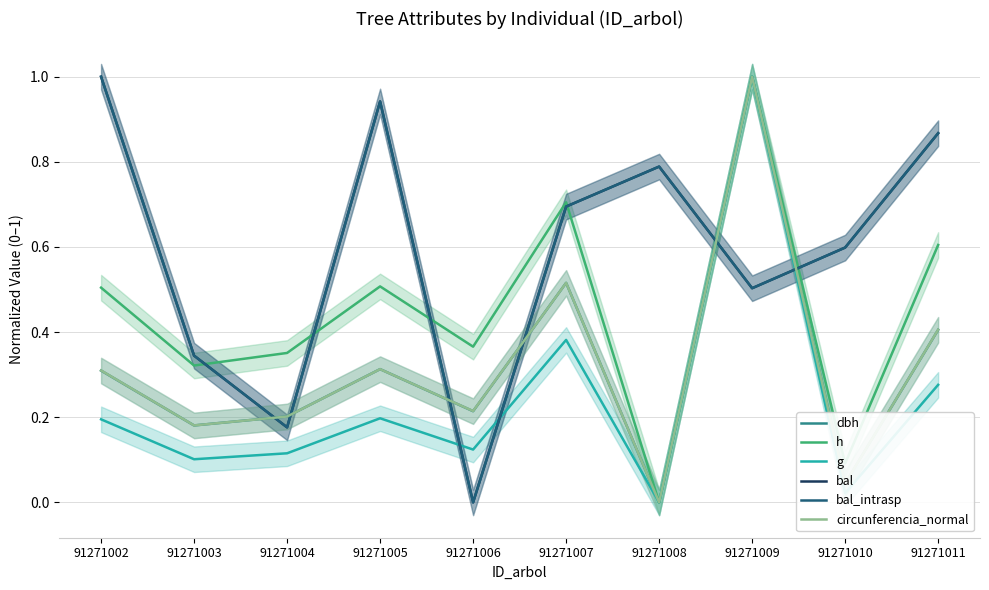

Is the value of circunferencia_normal at 91271002 greater than the value of dbh at 91271011?

No